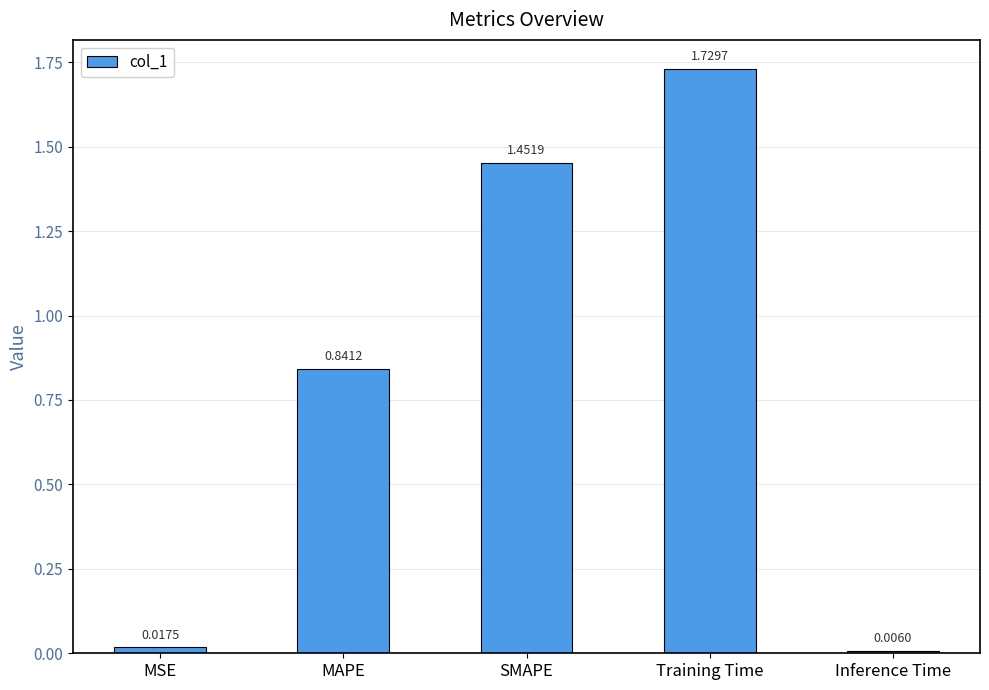

Which category has the lowest value across all series?

Inference Time